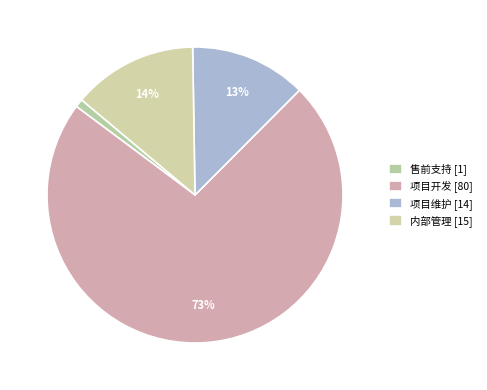

Which has a higher value, 项目维护 or 售前支持?

项目维护